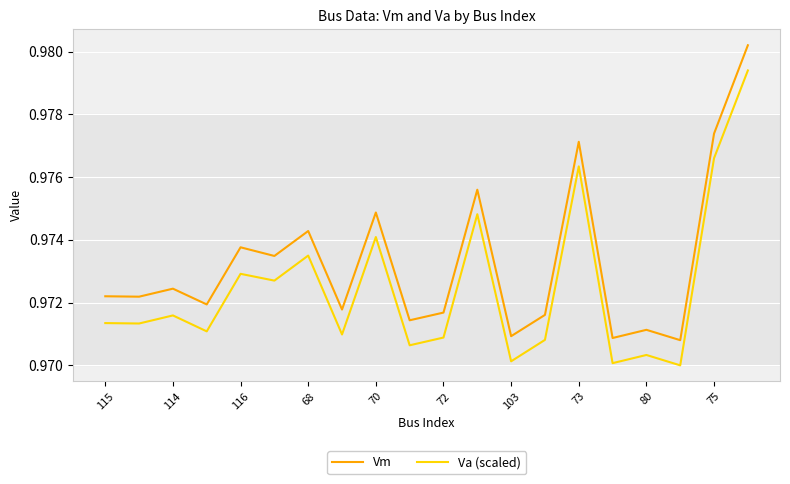

True or false: Vm and Va (scaled) cross at least once.

False